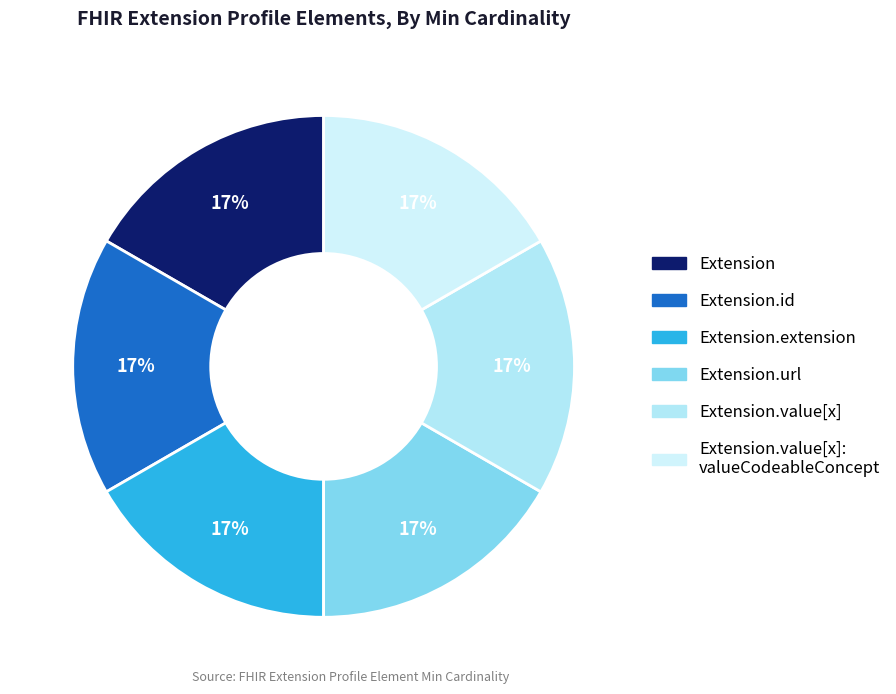

How many segments does this pie chart have?

6